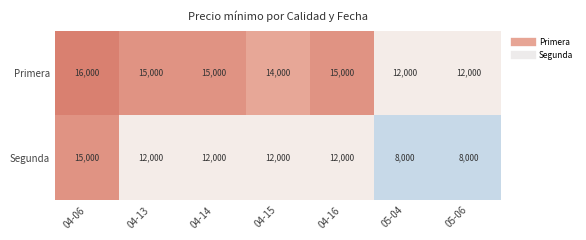

Which category has the highest value across all series?

04-06